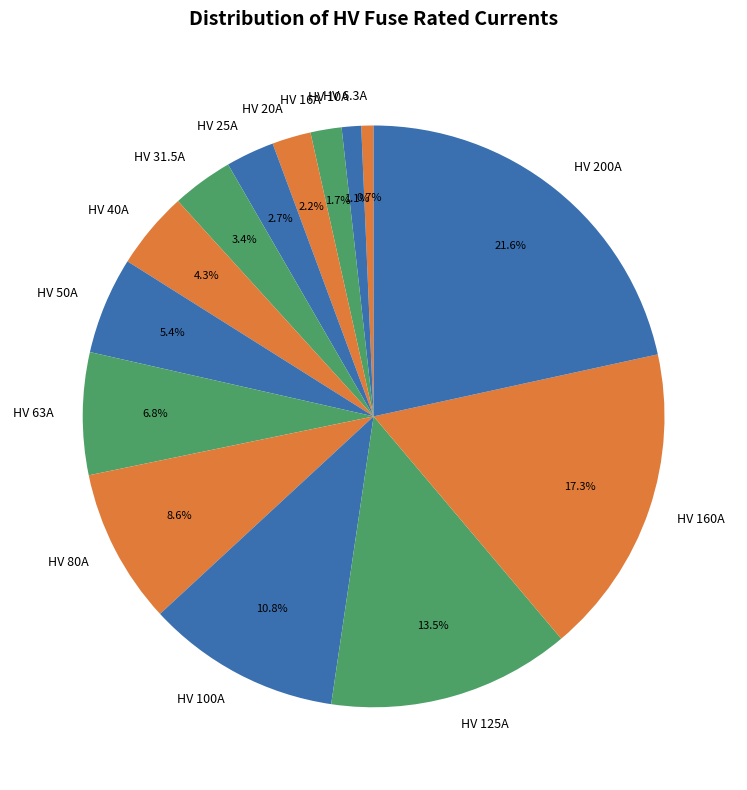

True or false: HV 20A accounts for 2% of the total.

True